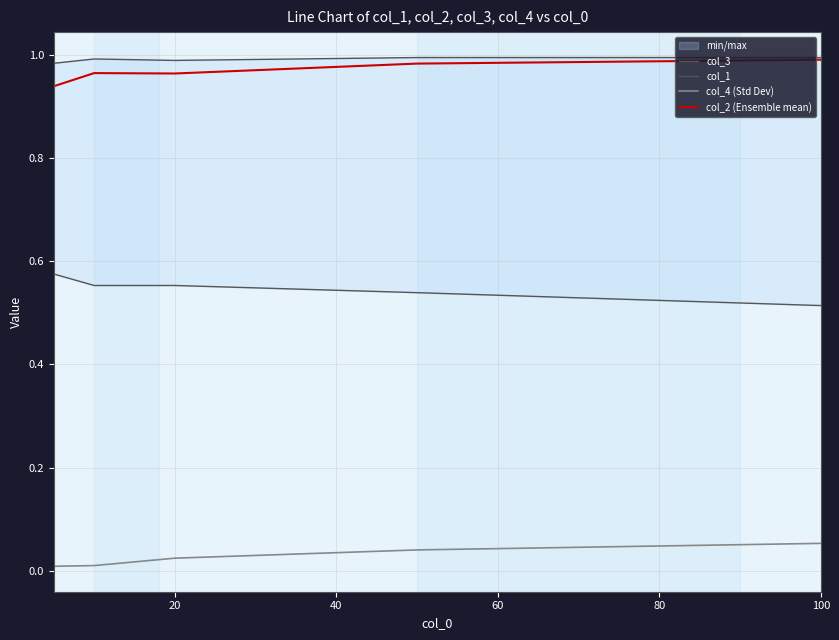

True or false: col_2 (Ensemble mean) and col_4 (Std Dev) intersect in this chart.

False